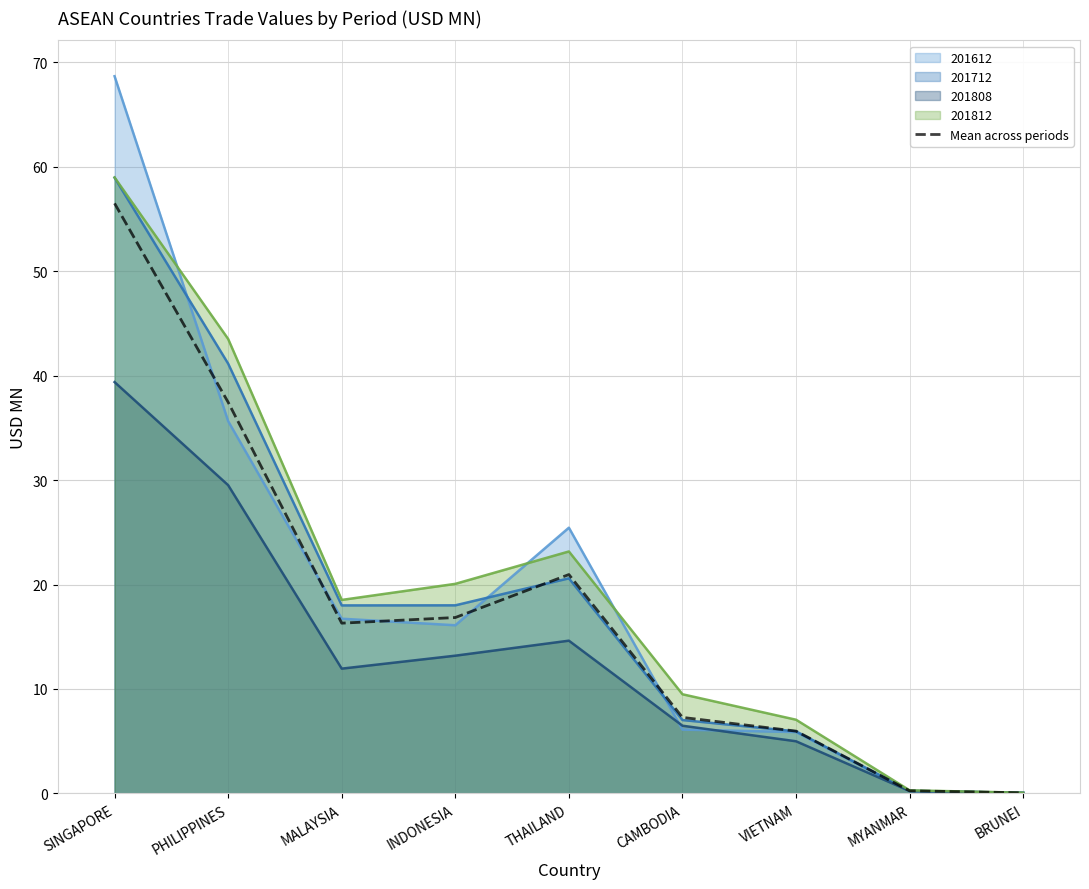

List the labels in order of value, largest first.

SINGAPORE, PHILIPPINES, THAILAND, INDONESIA, MALAYSIA, CAMBODIA, VIETNAM, MYANMAR, BRUNEI